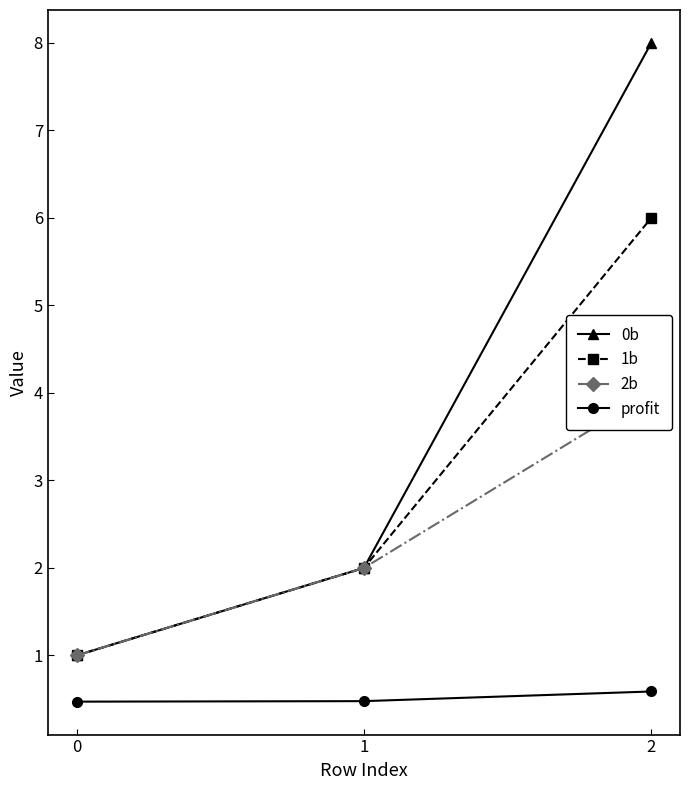

The 1b series shows 1.8 at 0. True or false?

False